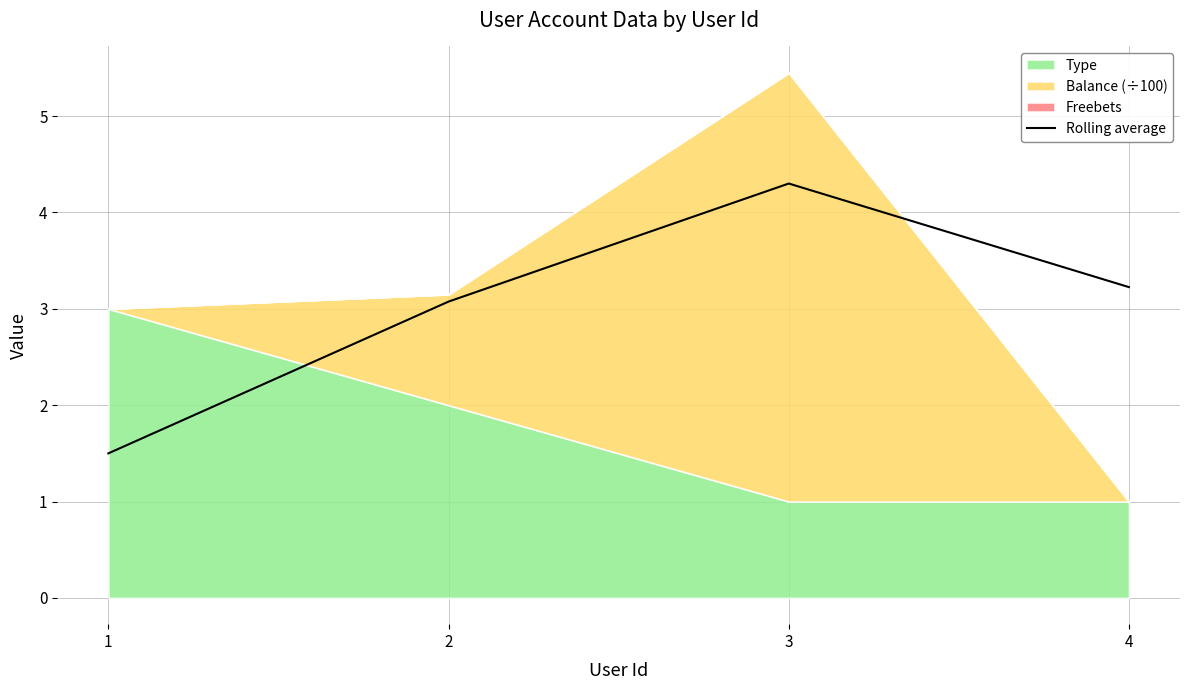

At which label does the data first exceed 3?

2